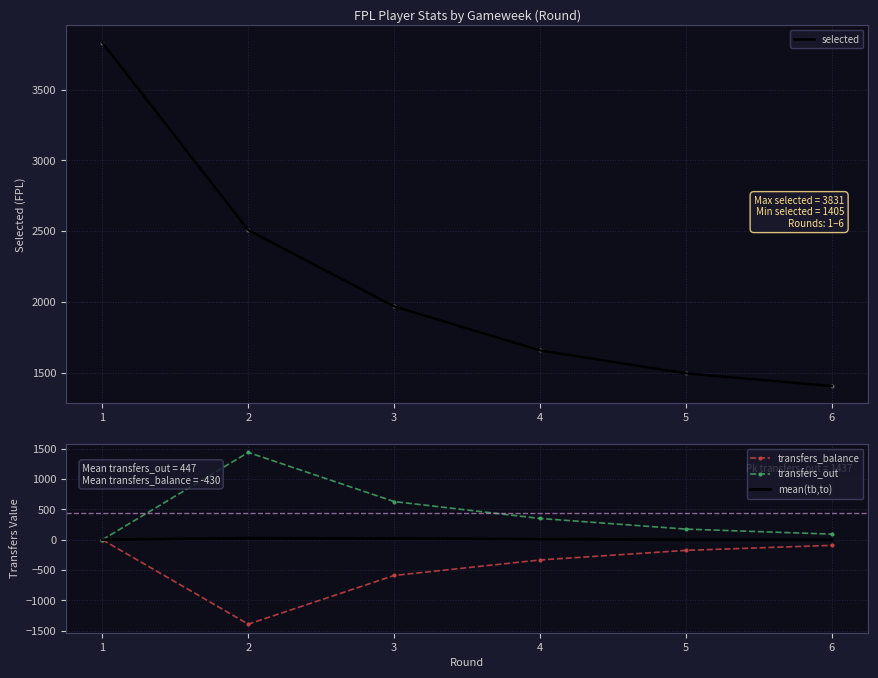

What are all the series names shown in the legend?

selected, transfers_balance, transfers_out, mean(tb,to)